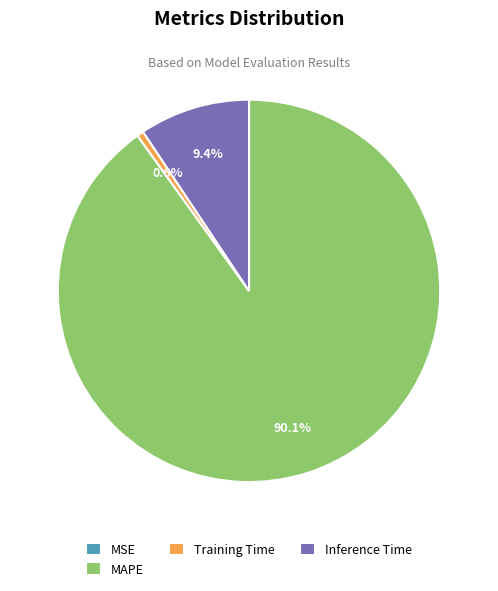

Is the sum of MAPE and Training Time greater than half?

Yes